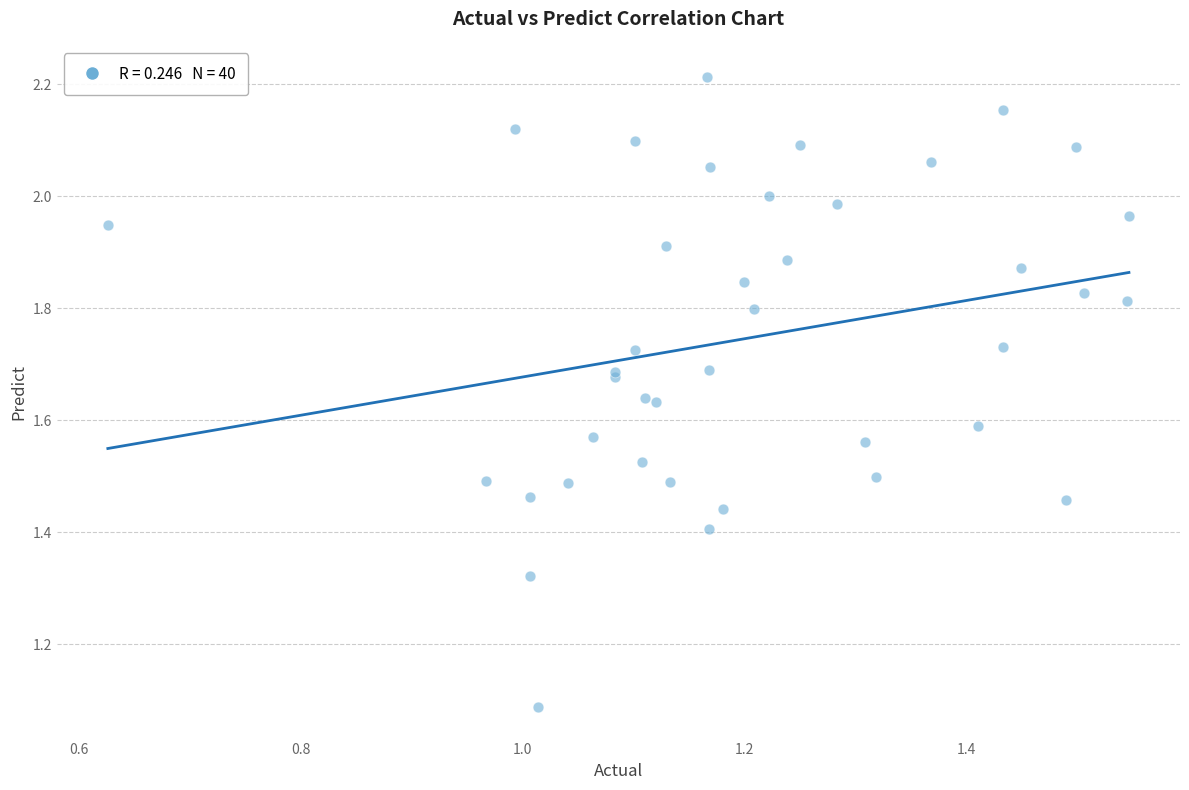

What Y value in the scatter plot is closest to 1?

1.1